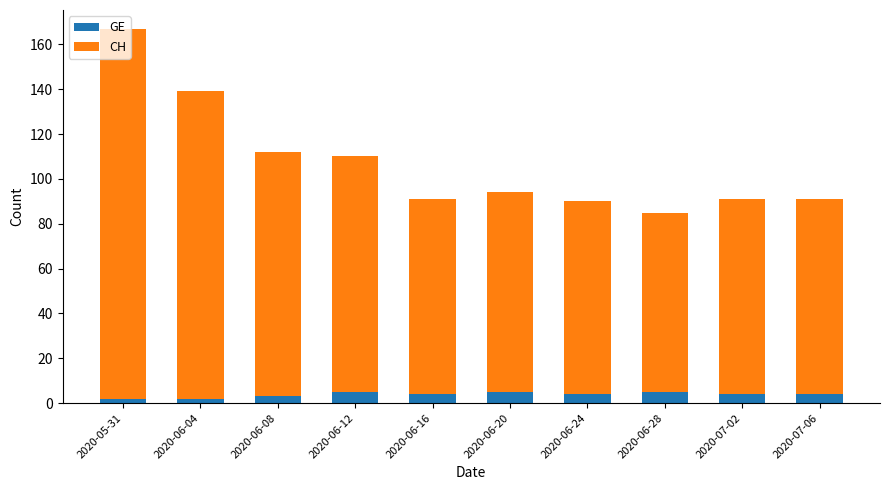

At which category is the sum across all series the highest?

2020-05-31